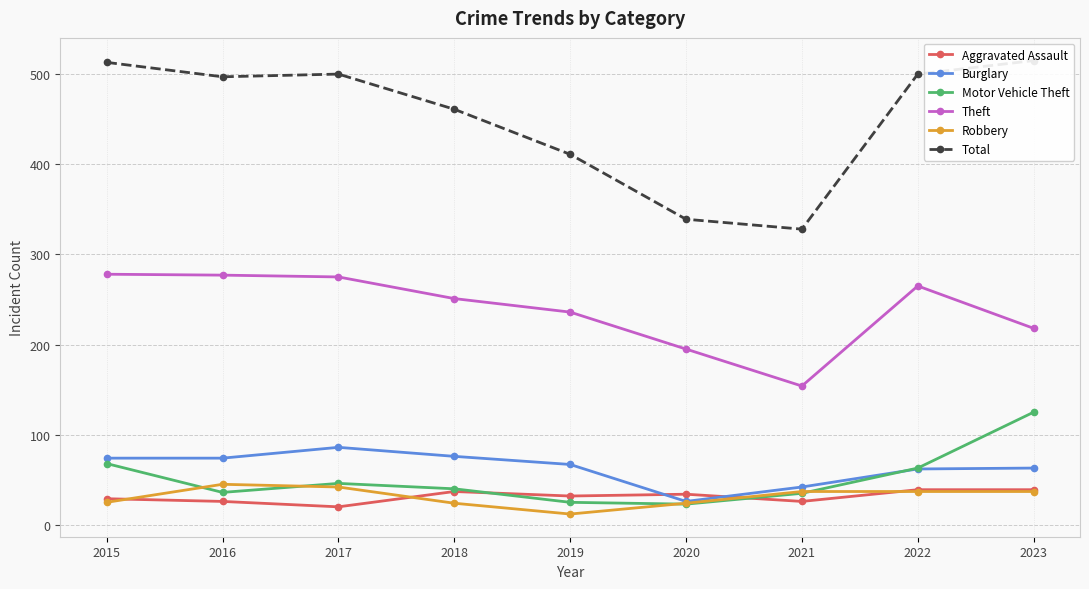

Rank the series by their maximum value, from lowest to highest.

Aggravated Assault, Robbery, Burglary, Motor Vehicle Theft, Theft, Total